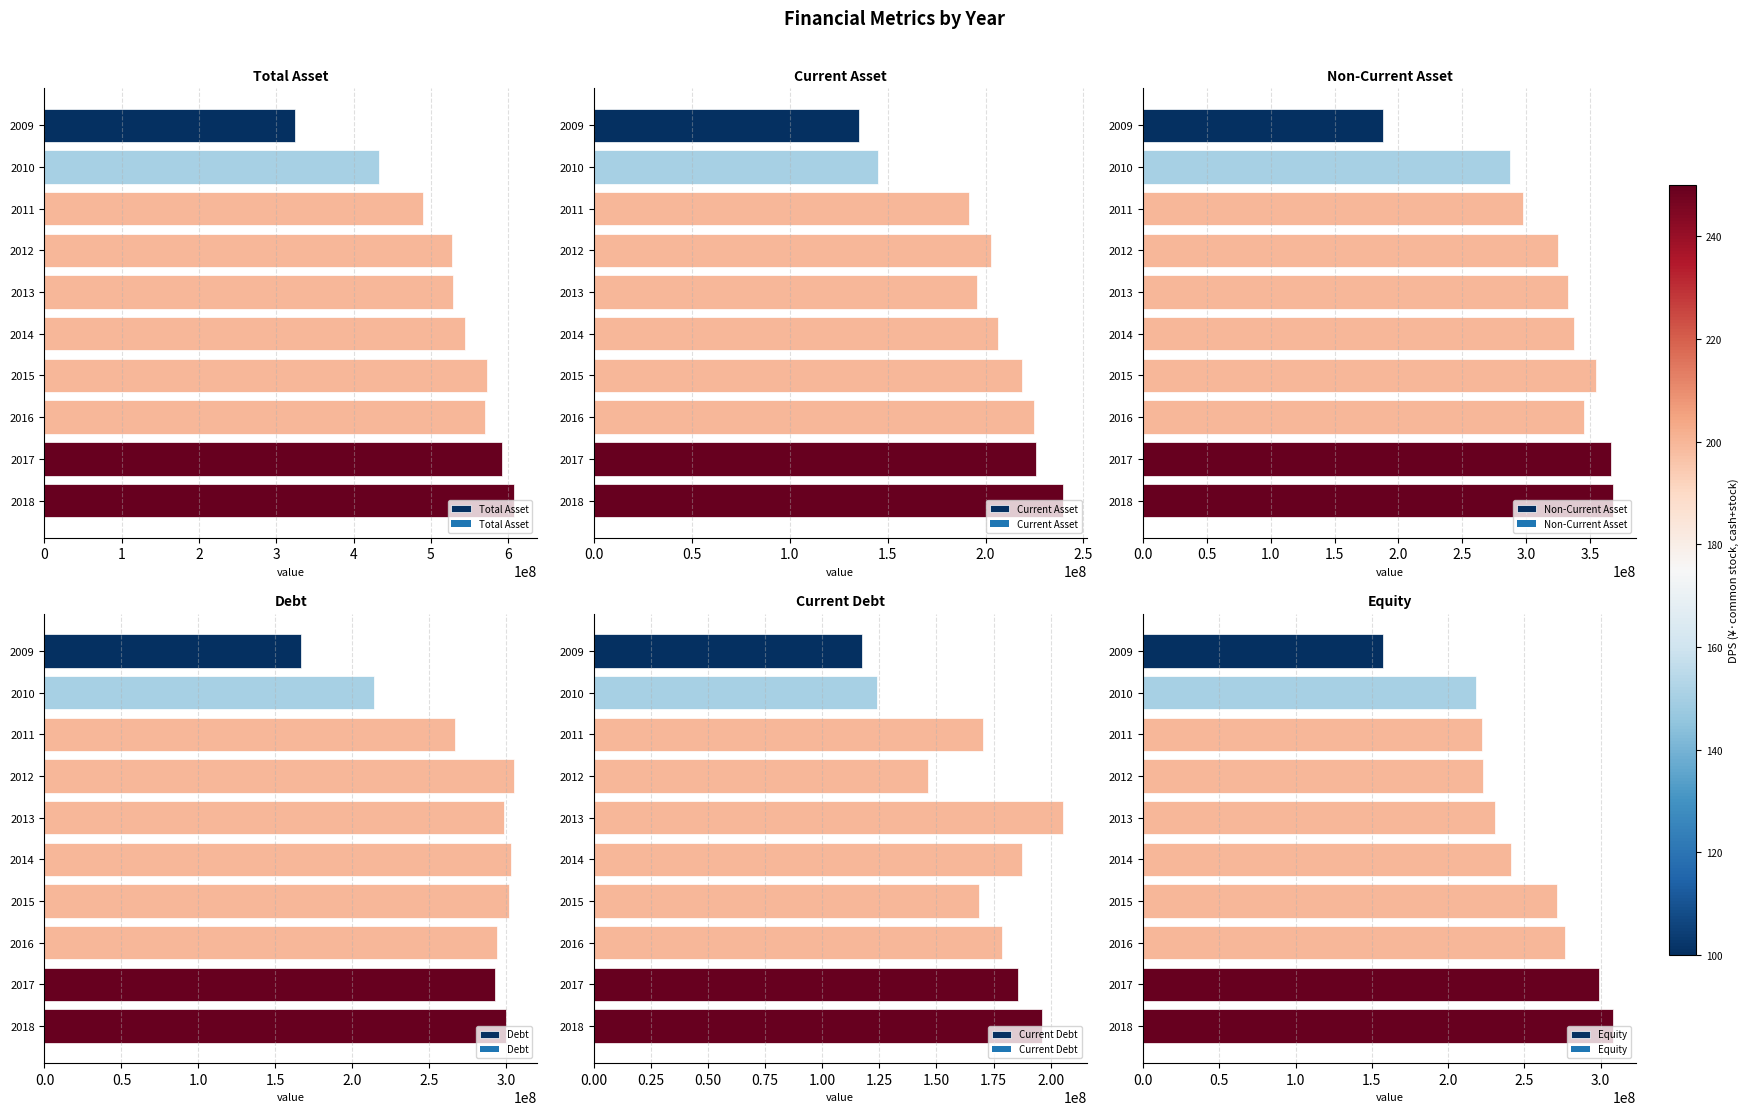

How many bars are there in total?

60